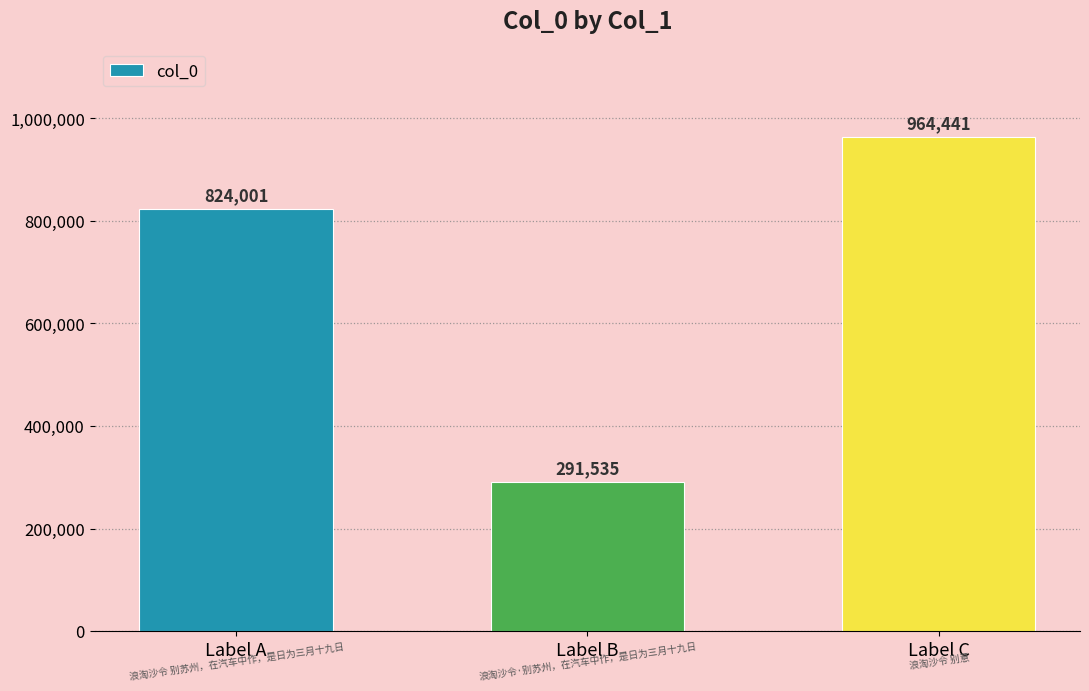

Does the chart contain stacked bars?

No